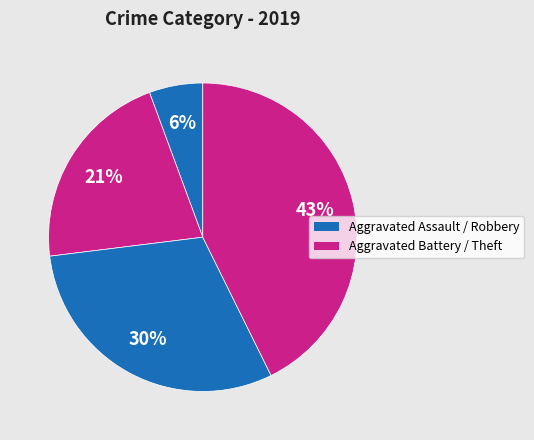

What is the smallest slice in the pie chart?

Aggravated Assault